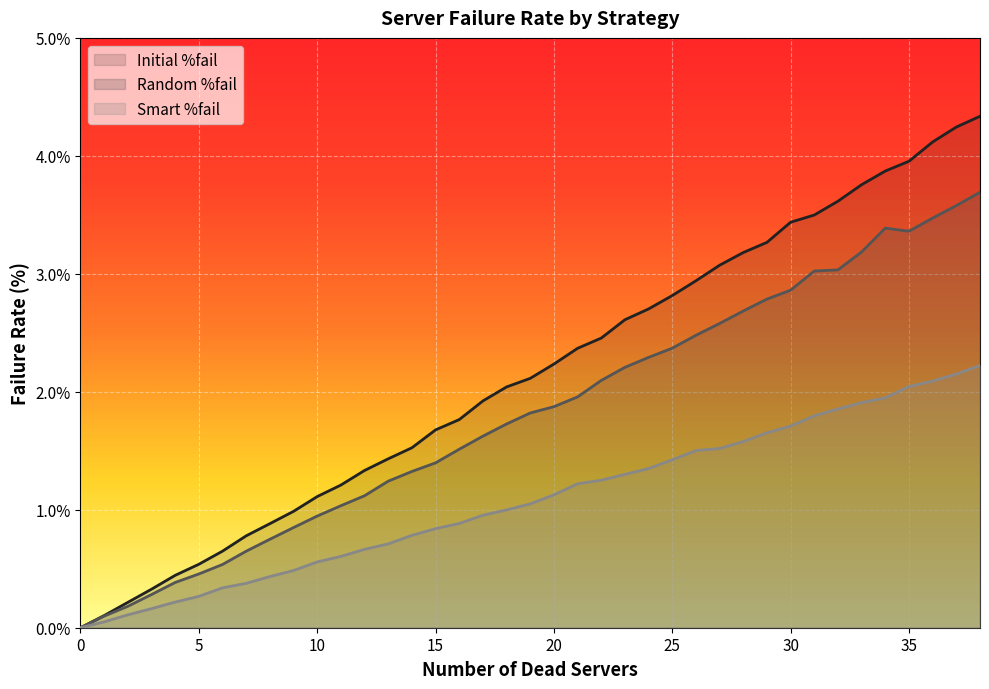

What is the average value of the Random %fail series?

1.8